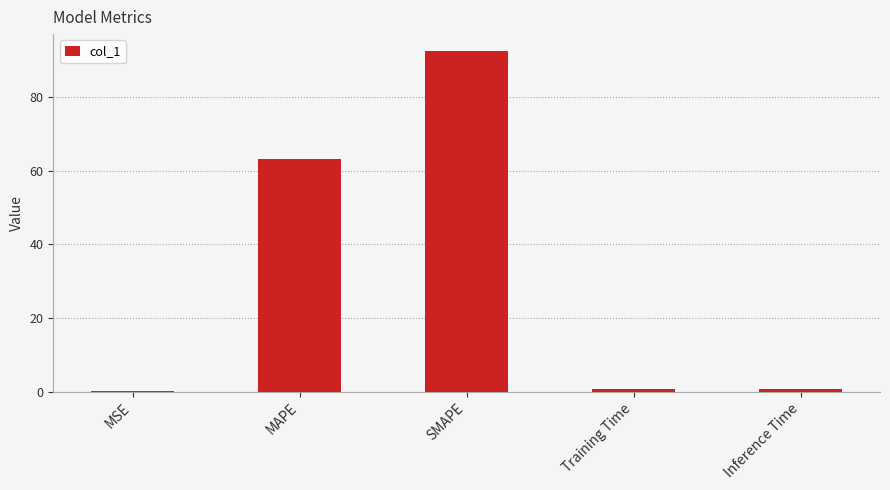

What is the sum of all values?

157.4